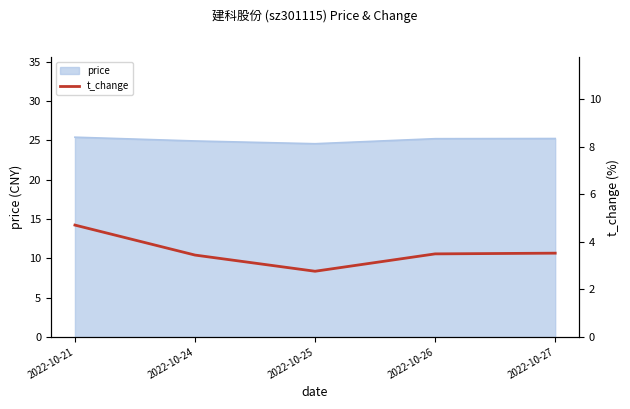

Does the chart display data point markers on the line(s)?

No